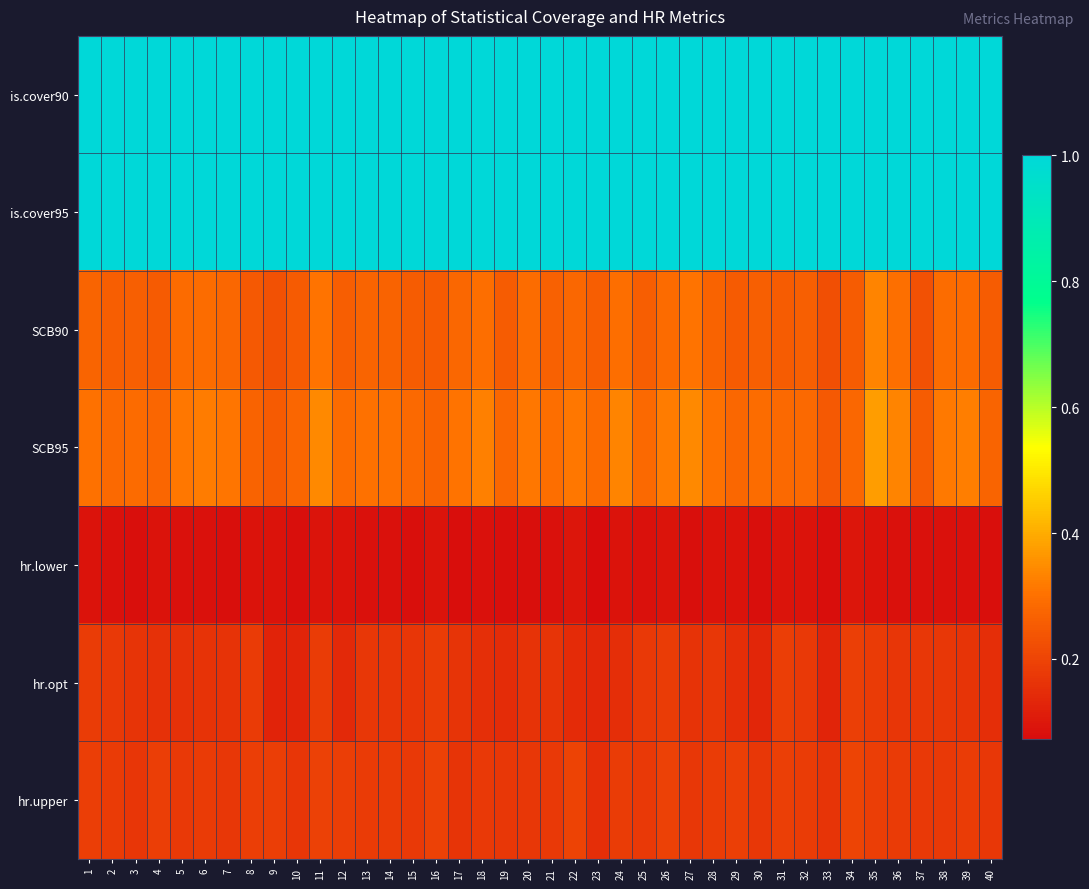

Reading left to right, transcribe all the data shown in this chart.

is.cover90: 1=1.0	2=1.0	3=1.0	4=1.0	5=1.0	6=1.0	7=1.0	8=1.0	9=1.0	10=1.0	11=1.0	12=1.0	13=1.0	14=1.0	15=1.0	16=1.0	17=1.0	18=1.0	19=1.0	20=1.0	21=1.0	22=1.0	23=1.0	24=1.0	25=1.0	26=1.0	27=1.0	28=1.0	29=1.0	30=1.0	31=1.0	32=1.0	33=1.0	34=1.0	35=1.0	36=1.0	37=1.0	38=1.0	39=1.0	40=1.0
is.cover95: 1=1.0	2=1.0	3=1.0	4=1.0	5=1.0	6=1.0	7=1.0	8=1.0	9=1.0	10=1.0	11=1.0	12=1.0	13=1.0	14=1.0	15=1.0	16=1.0	17=1.0	18=1.0	19=1.0	20=1.0	21=1.0	22=1.0	23=1.0	24=1.0	25=1.0	26=1.0	27=1.0	28=1.0	29=1.0	30=1.0	31=1.0	32=1.0	33=1.0	34=1.0	35=1.0	36=1.0	37=1.0	38=1.0	39=1.0	40=1.0
SCB90: 1=0.3	2=0.3	3=0.3	4=0.3	5=0.3	6=0.3	7=0.3	8=0.2	9=0.2	10=0.3	11=0.3	12=0.3	13=0.3	14=0.3	15=0.3	16=0.3	17=0.3	18=0.3	19=0.3	20=0.3	21=0.3	22=0.3	23=0.3	24=0.3	25=0.3	26=0.3	27=0.3	28=0.3	29=0.3	30=0.3	31=0.3	32=0.3	33=0.2	34=0.3	35=0.3	36=0.3	37=0.2	38=0.3	39=0.3	40=0.3
SCB95: 1=0.3	2=0.3	3=0.3	4=0.3	5=0.3	6=0.3	7=0.3	8=0.3	9=0.3	10=0.3	11=0.3	12=0.3	13=0.3	14=0.3	15=0.3	16=0.3	17=0.3	18=0.3	19=0.3	20=0.3	21=0.3	22=0.3	23=0.3	24=0.3	25=0.3	26=0.3	27=0.3	28=0.3	29=0.3	30=0.3	31=0.3	32=0.3	33=0.2	34=0.3	35=0.4	36=0.3	37=0.3	38=0.3	39=0.3	40=0.3
hr.lower: 1=0.1	2=0.1	3=0.1	4=0.1	5=0.1	6=0.1	7=0.1	8=0.1	9=0.1	10=0.1	11=0.1	12=0.1	13=0.1	14=0.1	15=0.1	16=0.1	17=0.1	18=0.1	19=0.1	20=0.1	21=0.1	22=0.1	23=0.1	24=0.1	25=0.1	26=0.1	27=0.1	28=0.1	29=0.1	30=0.1	31=0.1	32=0.1	33=0.1	34=0.1	35=0.1	36=0.1	37=0.1	38=0.1	39=0.1	40=0.1
hr.opt: 1=0.2	2=0.2	3=0.2	4=0.2	5=0.2	6=0.2	7=0.2	8=0.2	9=0.1	10=0.1	11=0.2	12=0.1	13=0.2	14=0.2	15=0.2	16=0.2	17=0.2	18=0.2	19=0.1	20=0.2	21=0.2	22=0.1	23=0.1	24=0.2	25=0.2	26=0.2	27=0.2	28=0.2	29=0.1	30=0.1	31=0.2	32=0.2	33=0.1	34=0.2	35=0.2	36=0.2	37=0.2	38=0.2	39=0.2	40=0.2
hr.upper: 1=0.2	2=0.2	3=0.2	4=0.2	5=0.2	6=0.2	7=0.2	8=0.2	9=0.2	10=0.2	11=0.2	12=0.2	13=0.2	14=0.2	15=0.2	16=0.2	17=0.2	18=0.2	19=0.2	20=0.2	21=0.2	22=0.2	23=0.2	24=0.2	25=0.2	26=0.2	27=0.2	28=0.2	29=0.2	30=0.2	31=0.2	32=0.2	33=0.2	34=0.2	35=0.2	36=0.2	37=0.2	38=0.2	39=0.2	40=0.2